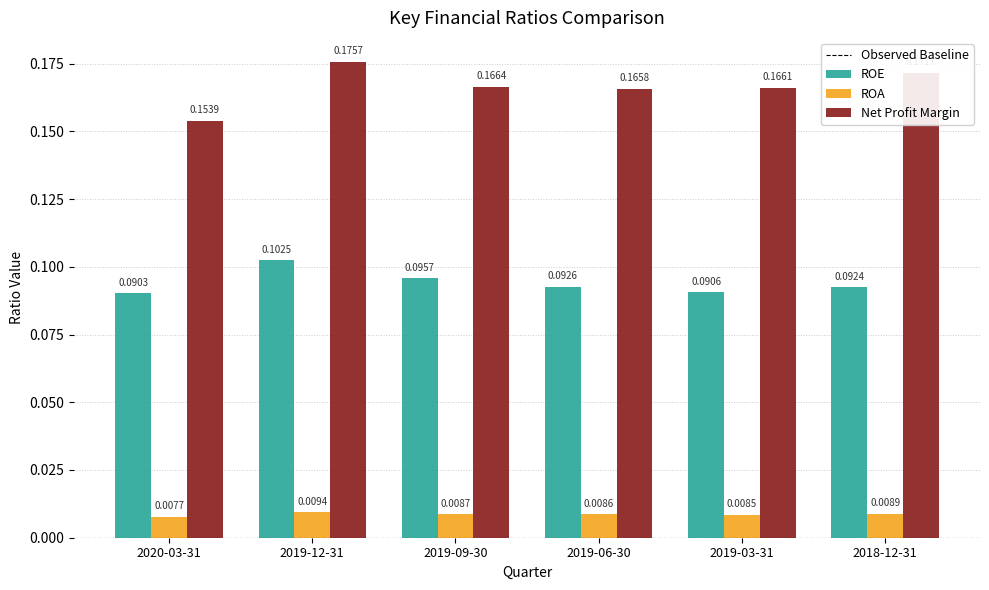

Between 2020-03-31 and 2018-12-31, which series saw the biggest shift?

Net Profit Margin